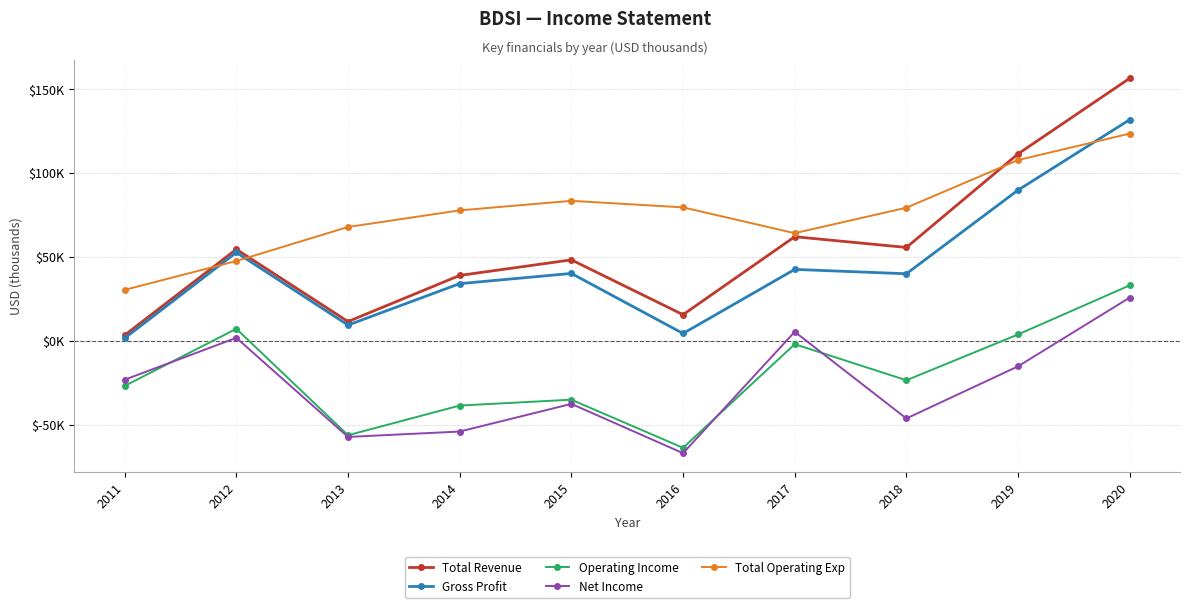

Does the chart have visible grid lines?

Yes